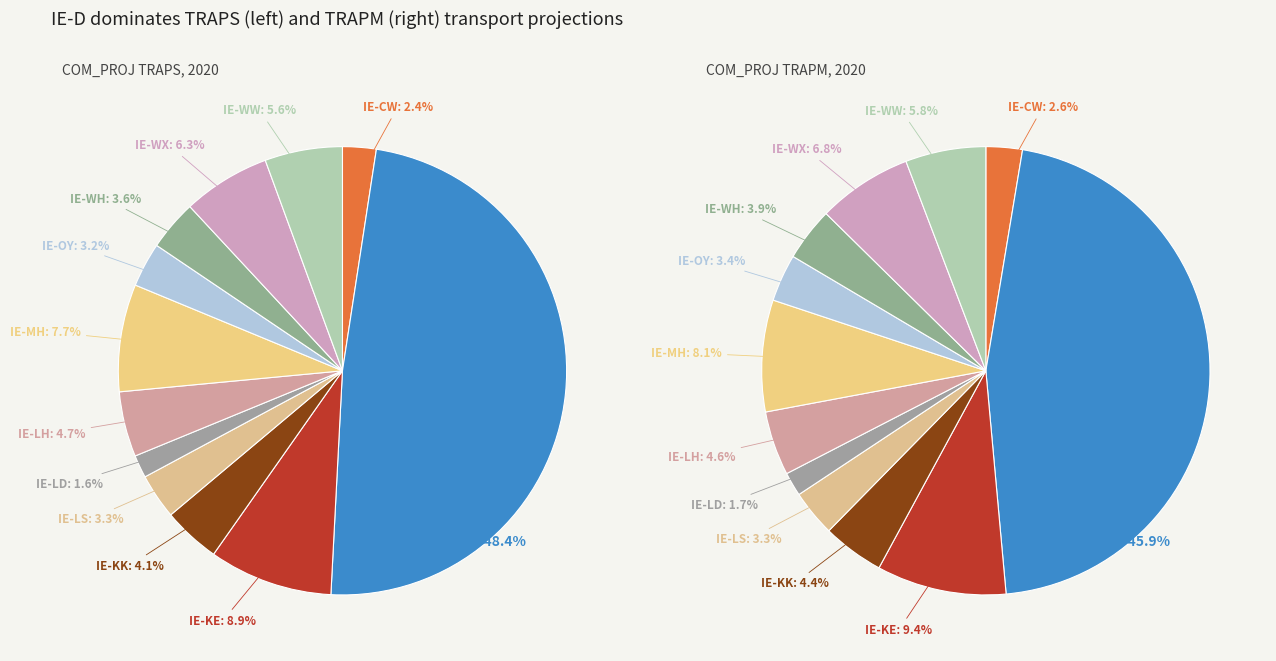

Count the number of slices in the pie.

12